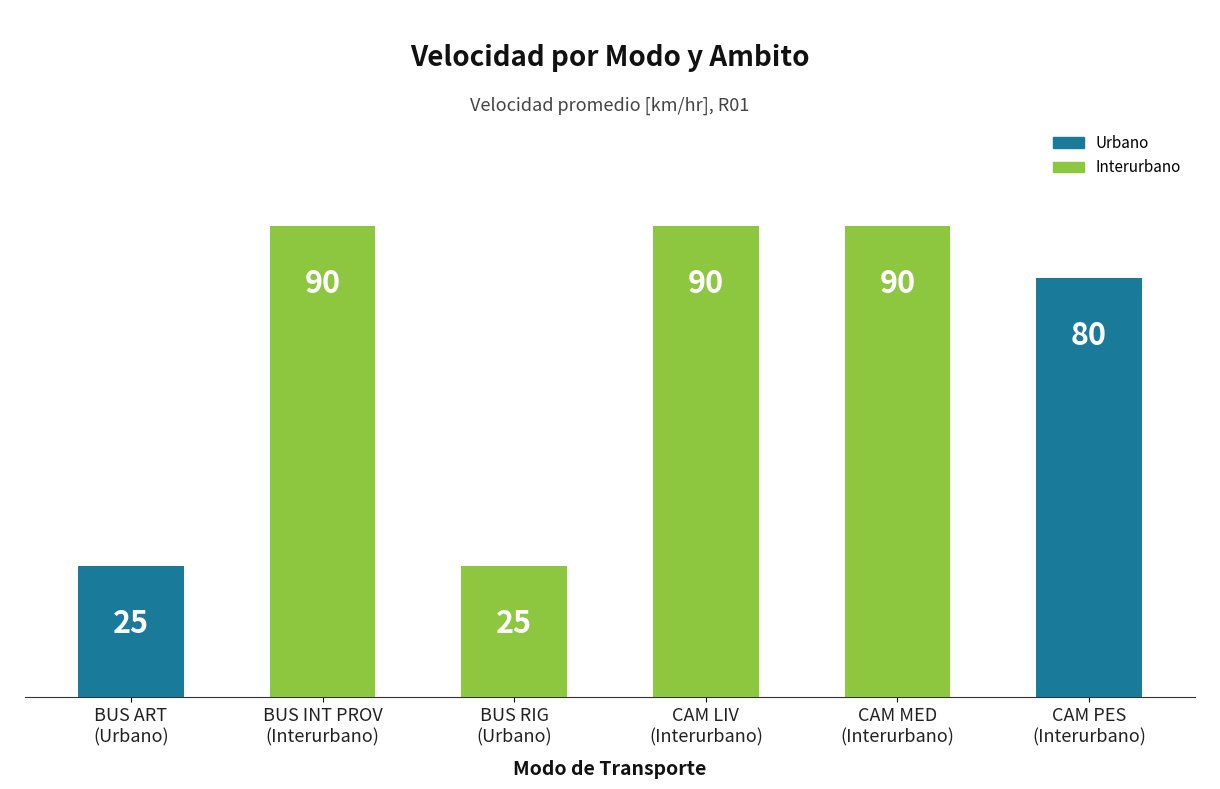

Reading left to right, list all the values displayed in this chart.

BUS ART
(Urbano)=25	BUS INT PROV
(Interurbano)=90	BUS RIG
(Urbano)=25	CAM LIV
(Interurbano)=90	CAM MED
(Interurbano)=90	CAM PES
(Interurbano)=80